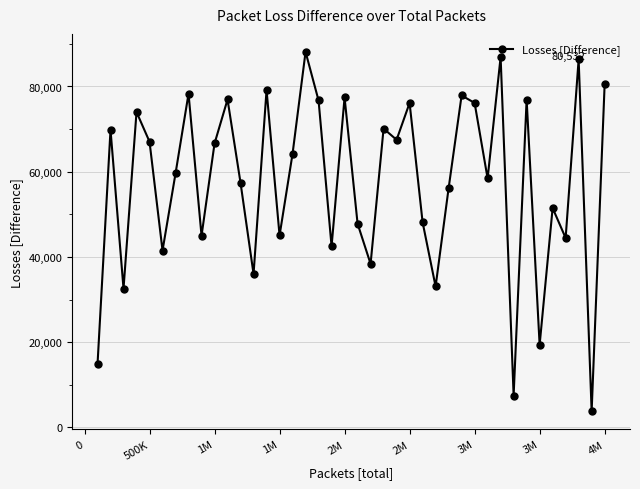

What is the difference between the maximum and second lowest values?

80650